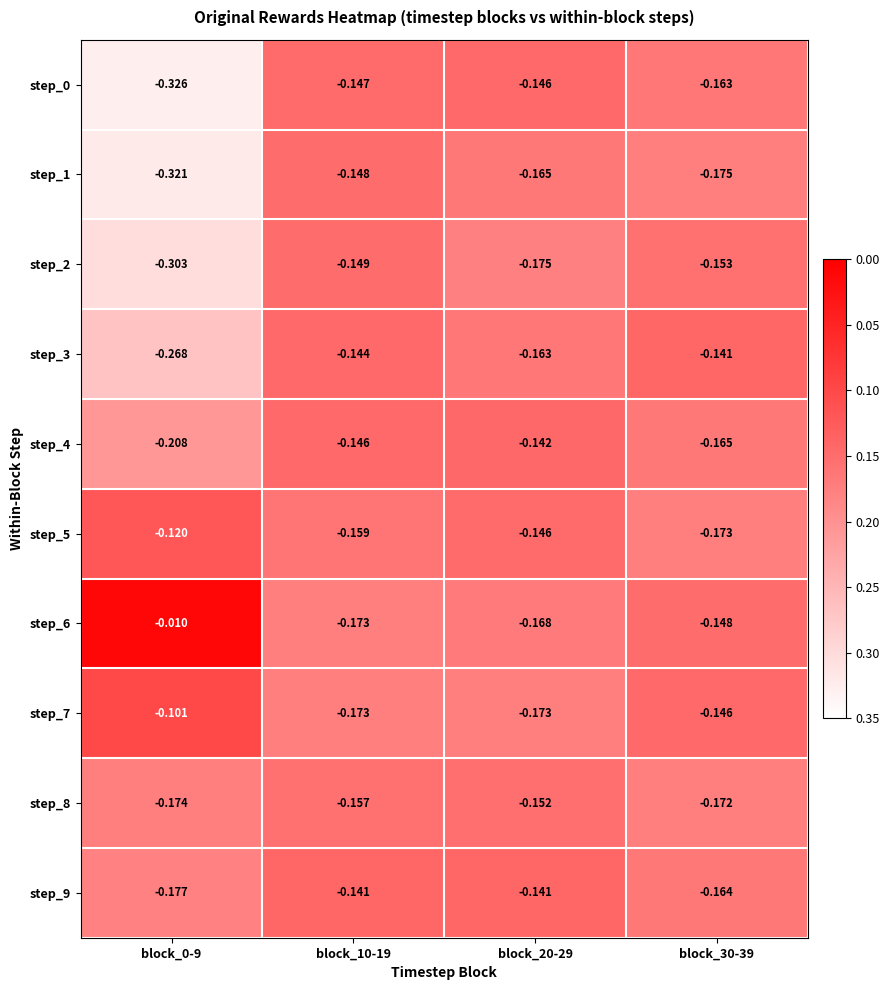

Is the value of step_2 at block_30-39 greater than the value of step_3 at block_10-19?

No